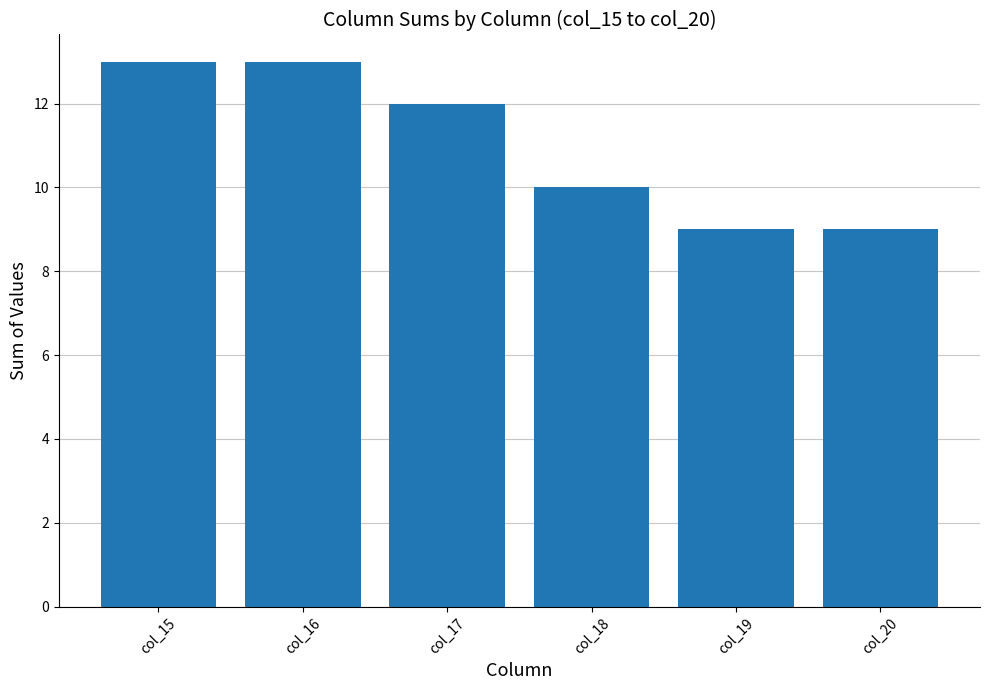

What is the difference between the values at col_16 and col_17?

1